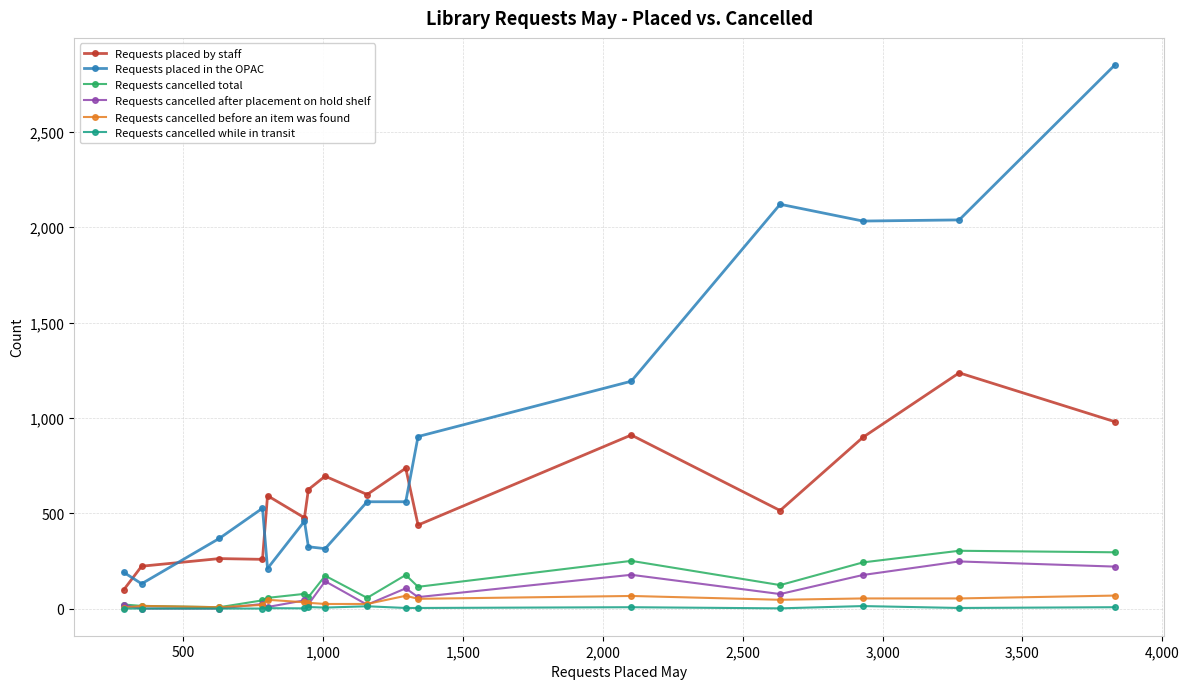

Which series has the largest range (max minus min)?

Requests placed in the OPAC